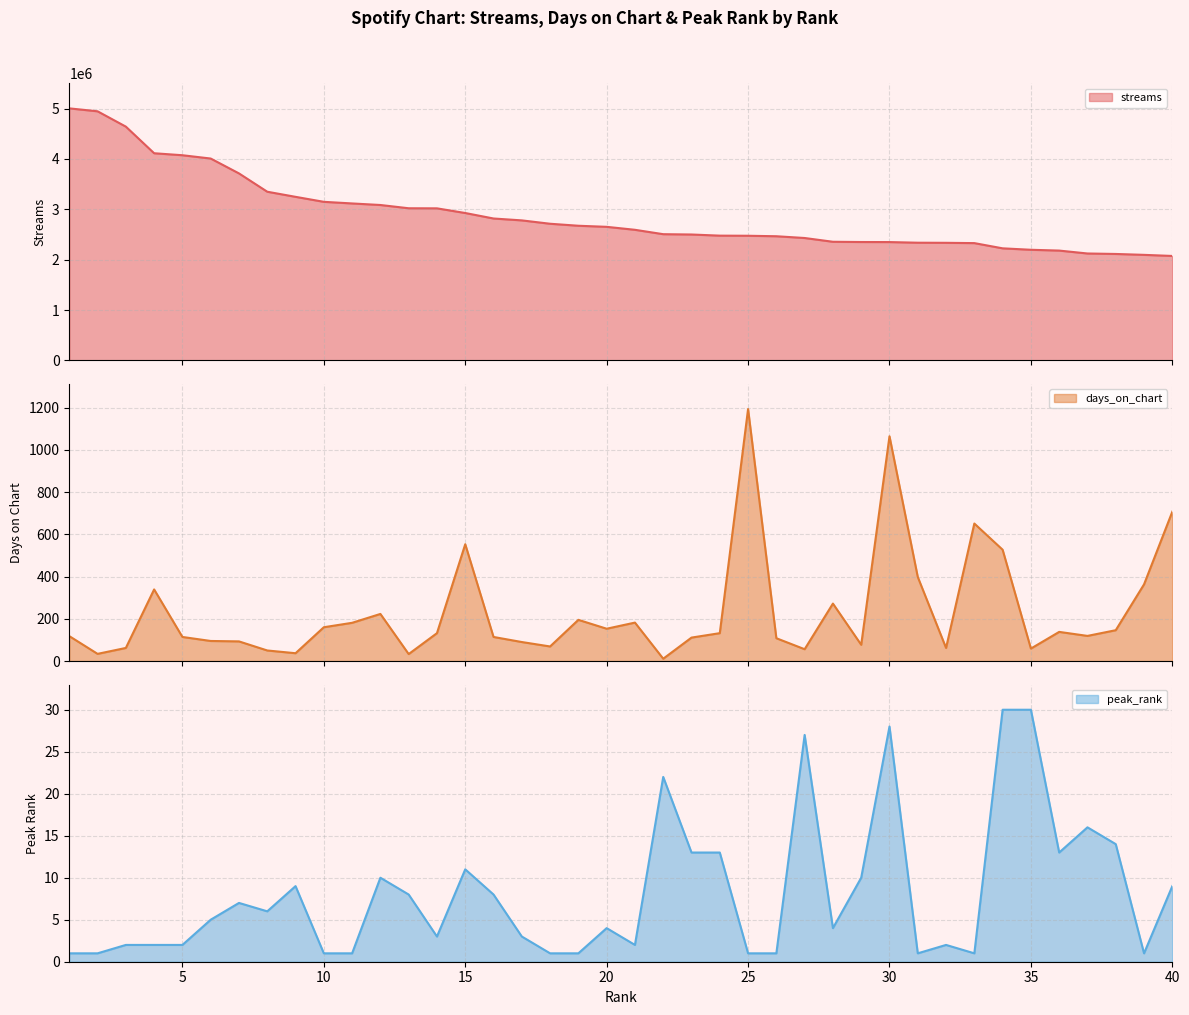

Is it true that streams equals 2334993 at 32?

True